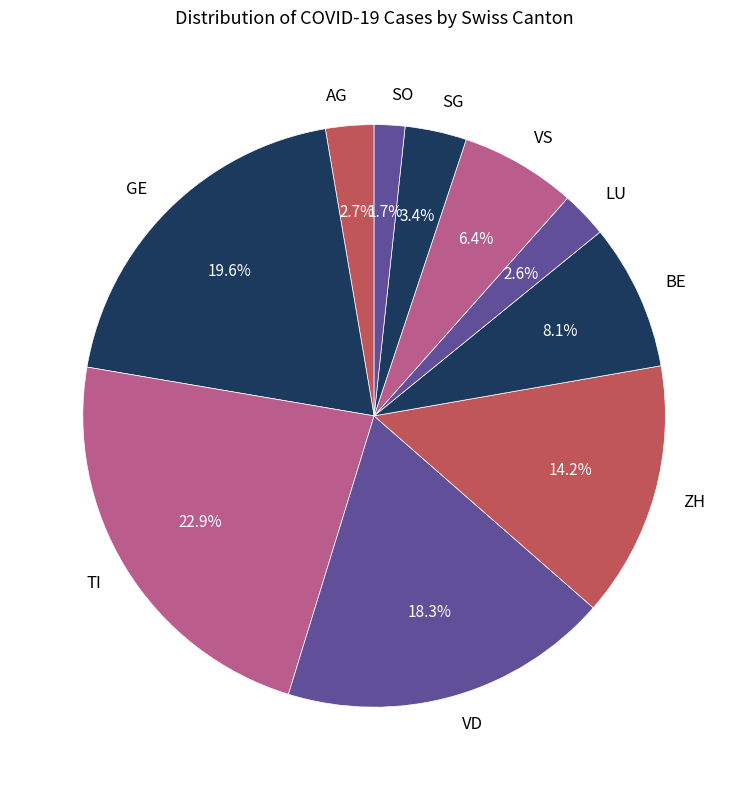

Between VD and GE, which is larger?

GE